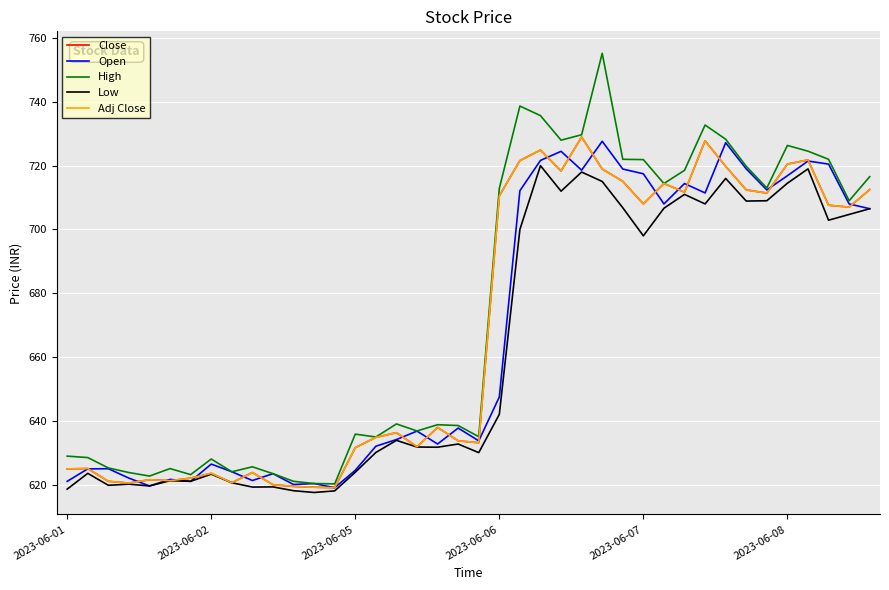

Does the chart have visible grid lines?

Yes